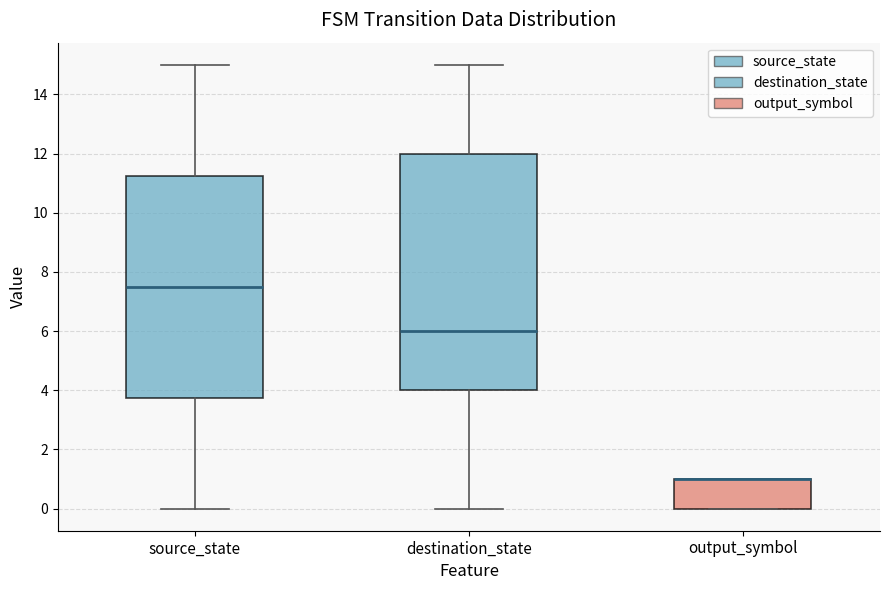

Reading left to right, transcribe this box plot: for each box, give where its median line is, the range the box spans, and where its two whiskers end, as read against the y-axis. The values are not printed on the chart, so give them approximately, as read against the axis.

source_state: median 7.6, box 3.8 to 11.2, whiskers 0.0 to 15.0
destination_state: median 6.0, box 4.0 to 12.0, whiskers 0.0 to 15.0
output_symbol: median 1.0 (drawn on the box's upper edge), box 0.0 to 1.0, whiskers 0.0 to 1.0